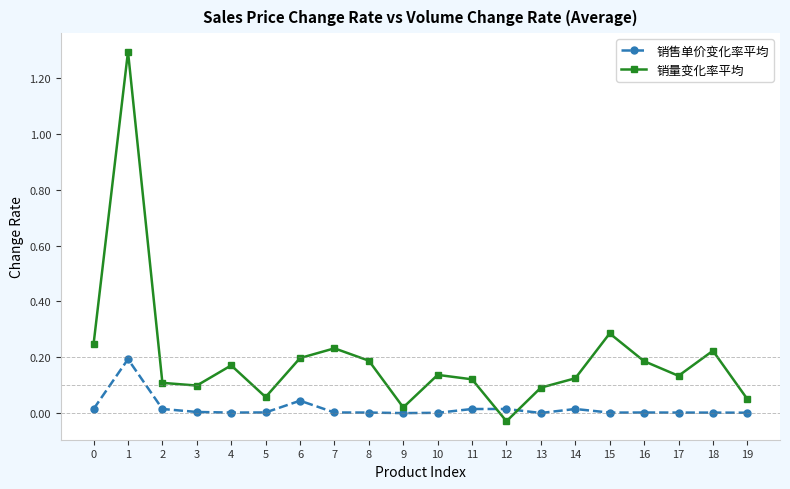

Rank the series by their average value, from lowest to highest.

销售单价变化率平均, 销量变化率平均